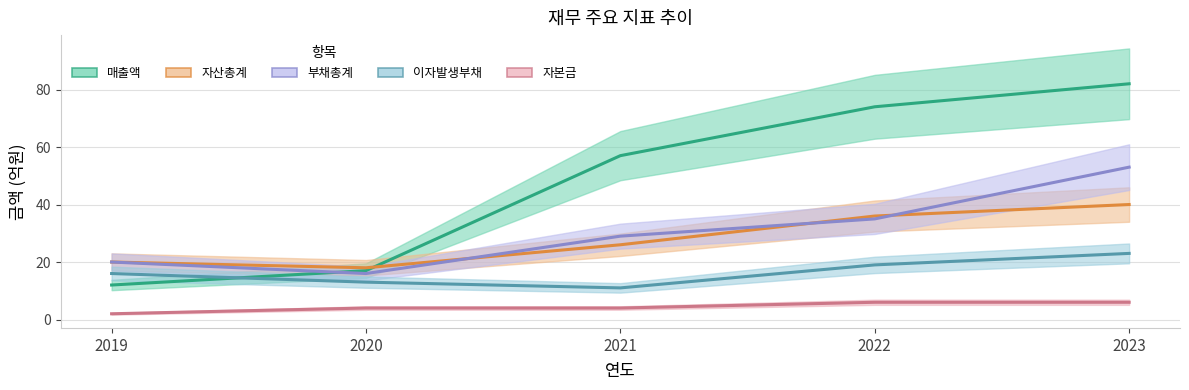

Reading left to right, transcribe all the data shown in this chart.

매출액: 2019=12	2020=17	2021=57	2022=74	2023=82
자산총계: 2019=20	2020=18	2021=26	2022=36	2023=40
부채총계: 2019=20	2020=16	2021=29	2022=35	2023=53
이자발생부채: 2019=16	2020=13	2021=11	2022=19	2023=23
자본금: 2019=2	2020=4	2021=4	2022=6	2023=6